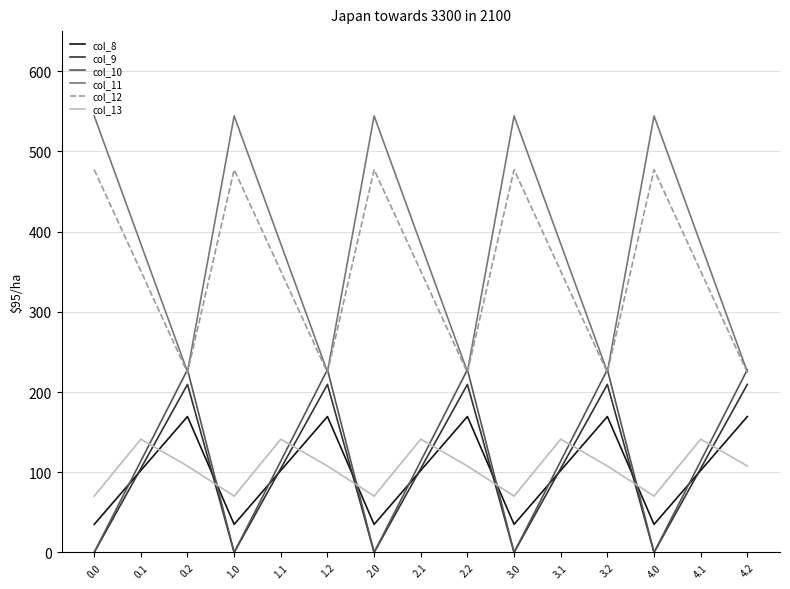

What is the greatest value displayed?

544.3